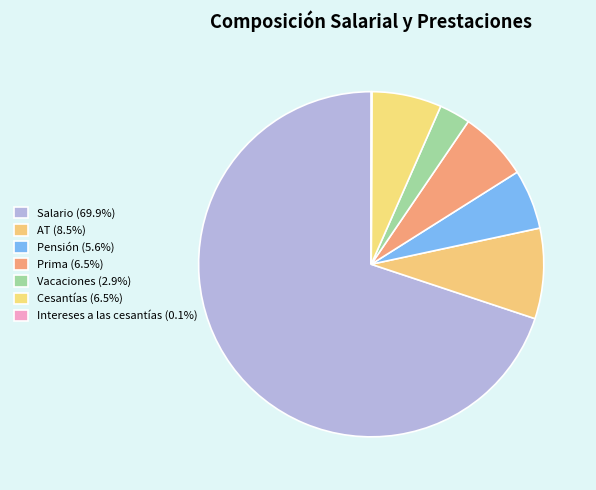

To the nearest percent, what is the average slice percentage?

14%